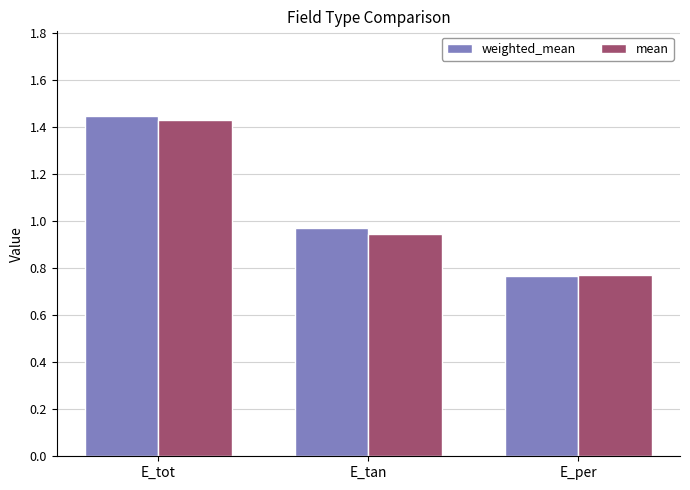

What is the difference between the maximum and second lowest values in the weighted_mean series?

0.5